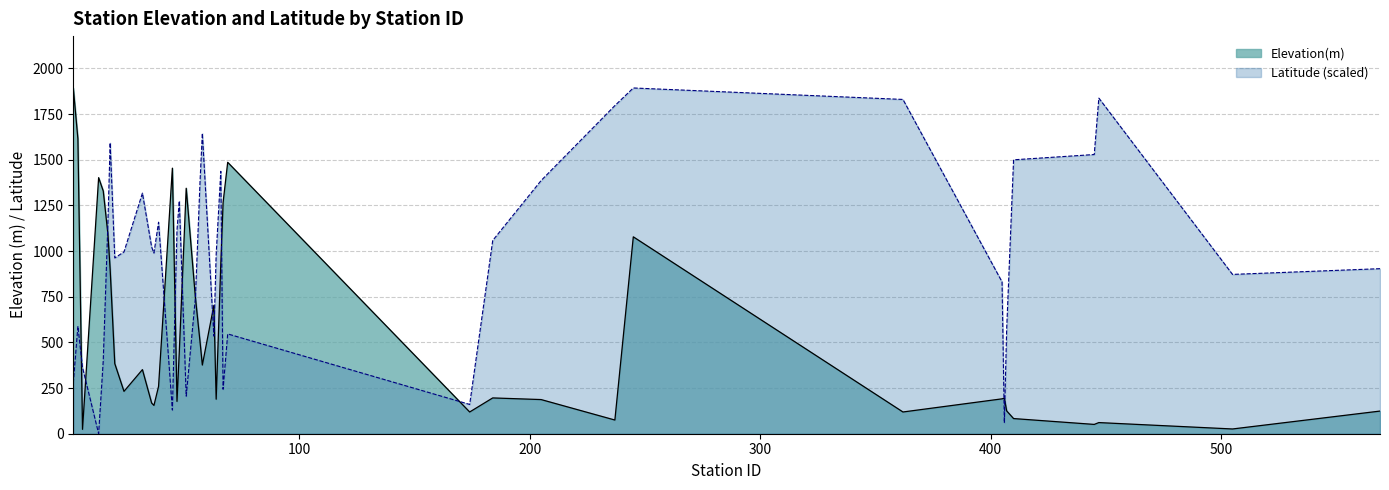

Rank the series by their average value, from highest to lowest.

Latitude (scaled), Elevation(m)